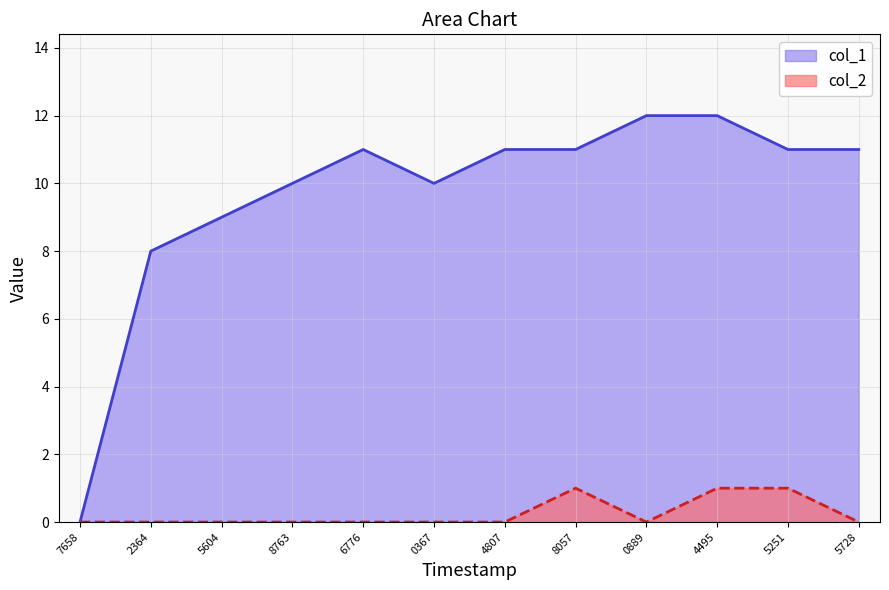

Reading right to left, list all the values displayed in this chart.

col_1: 11	11	12	12	11	11	10	11	10	9	8	0
col_2: 0	1	1	0	1	0	0	0	0	0	0	0